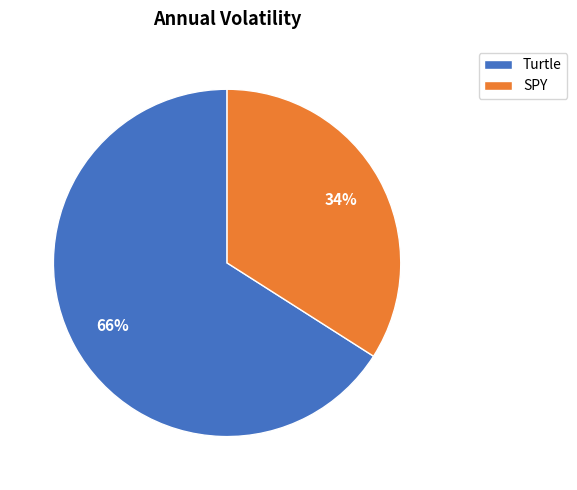

Between SPY and Turtle, which is larger?

Turtle